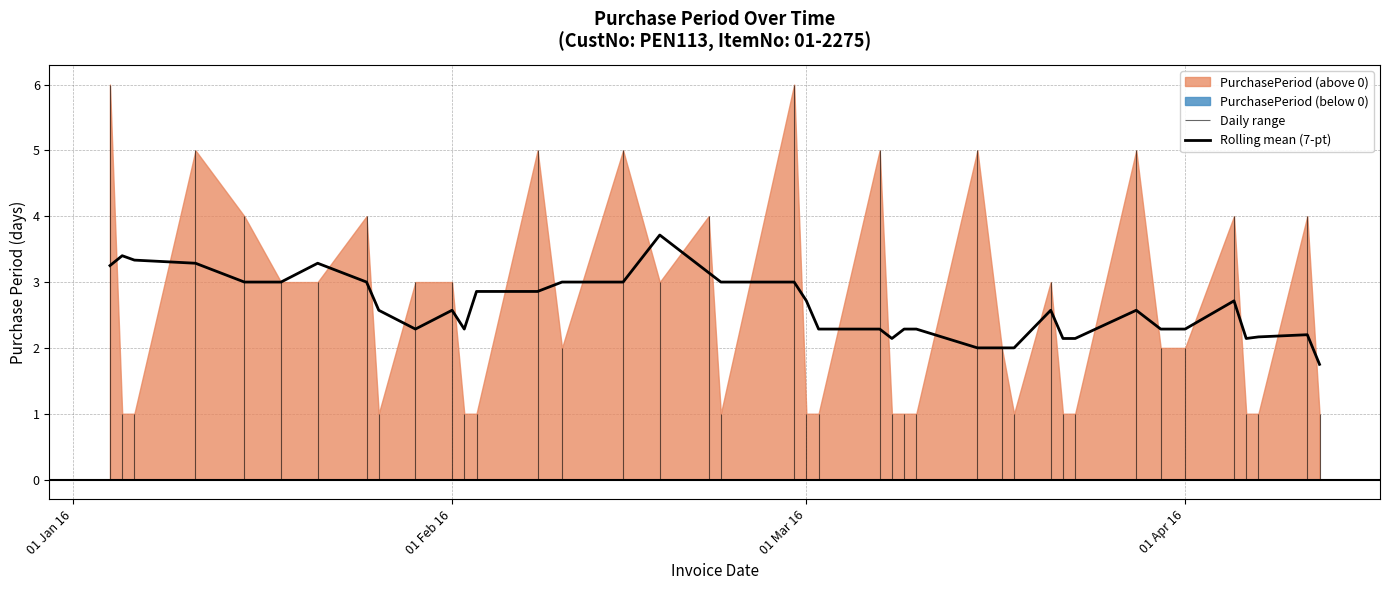

What is the minimum value for Rolling mean (7-pt)?

1.8